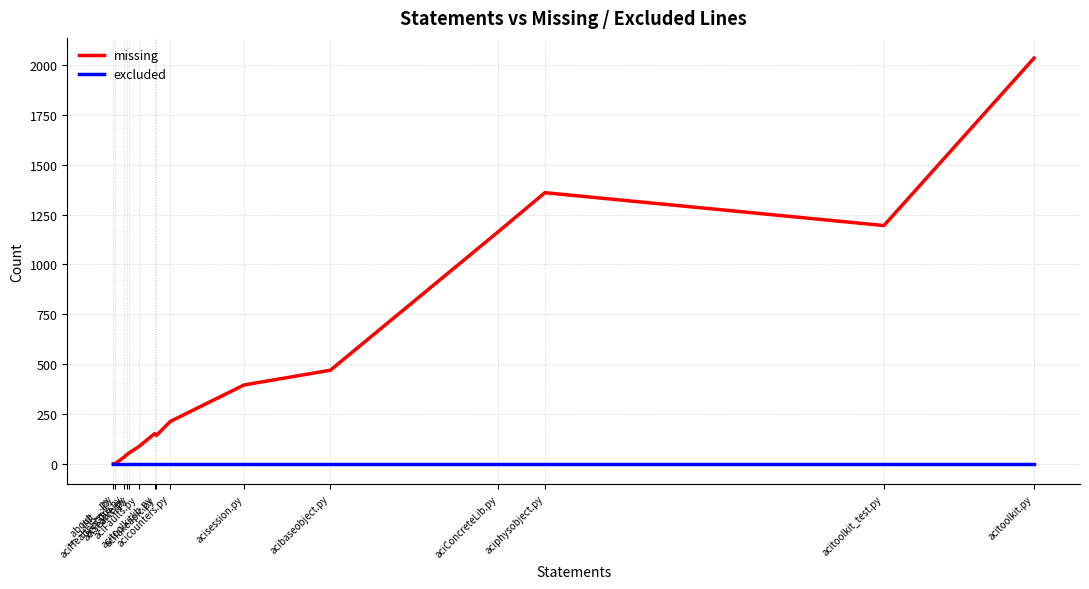

What are all the series names shown in the legend?

missing, excluded